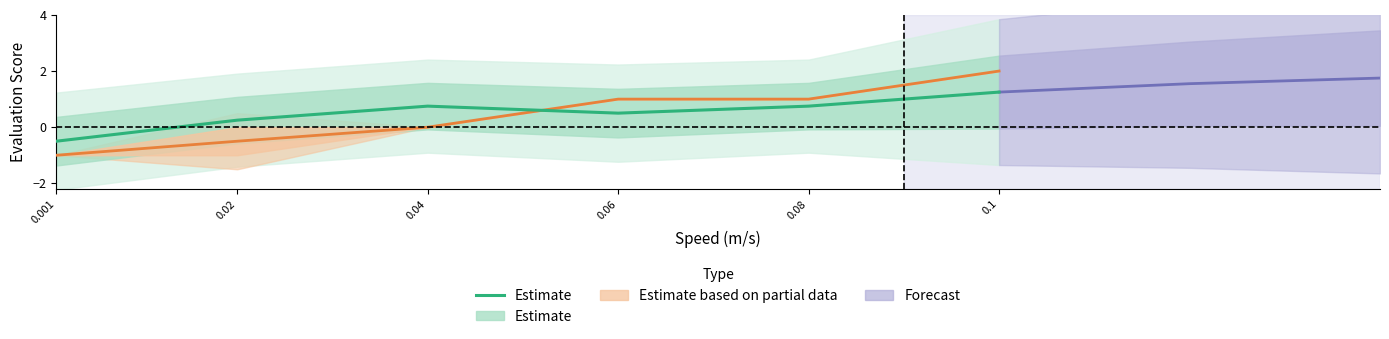

What is the difference between the second highest and minimum values?

1.2